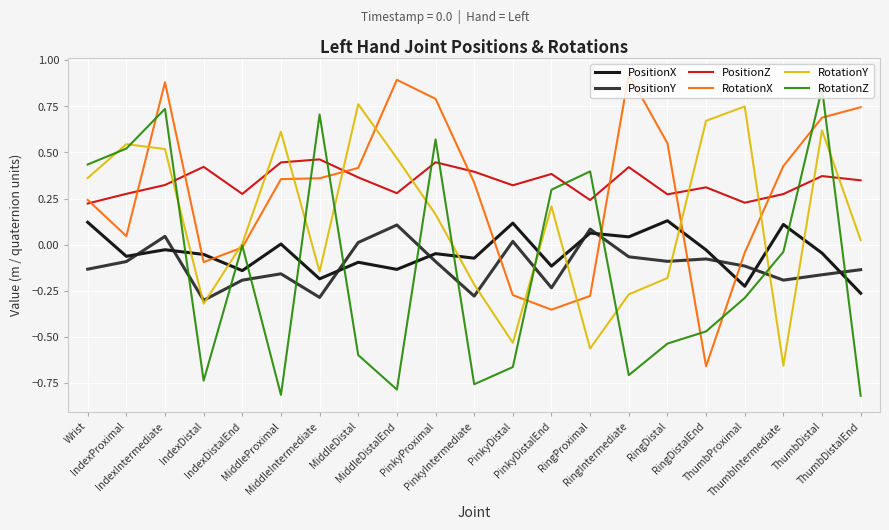

At which category is the sum across all series the highest?

IndexIntermediate